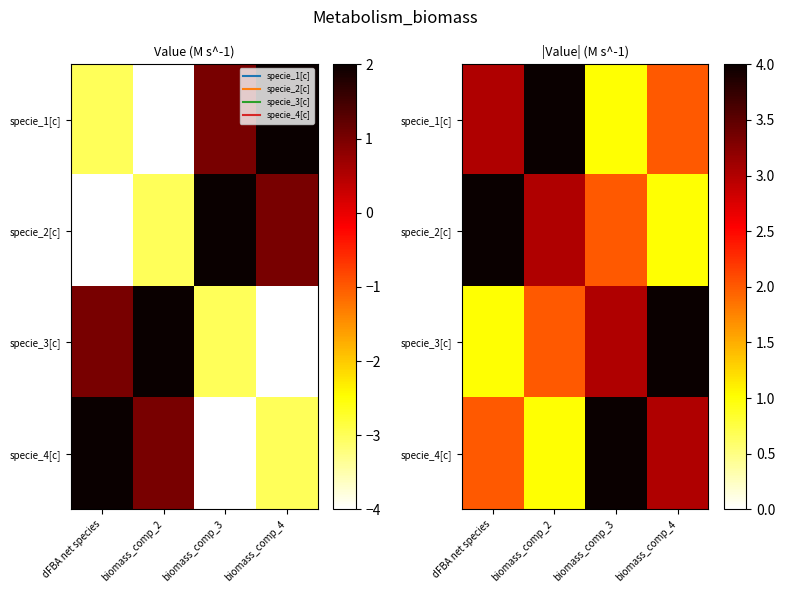

Between biomass_comp_3 and biomass_comp_4, which is larger?

biomass_comp_4